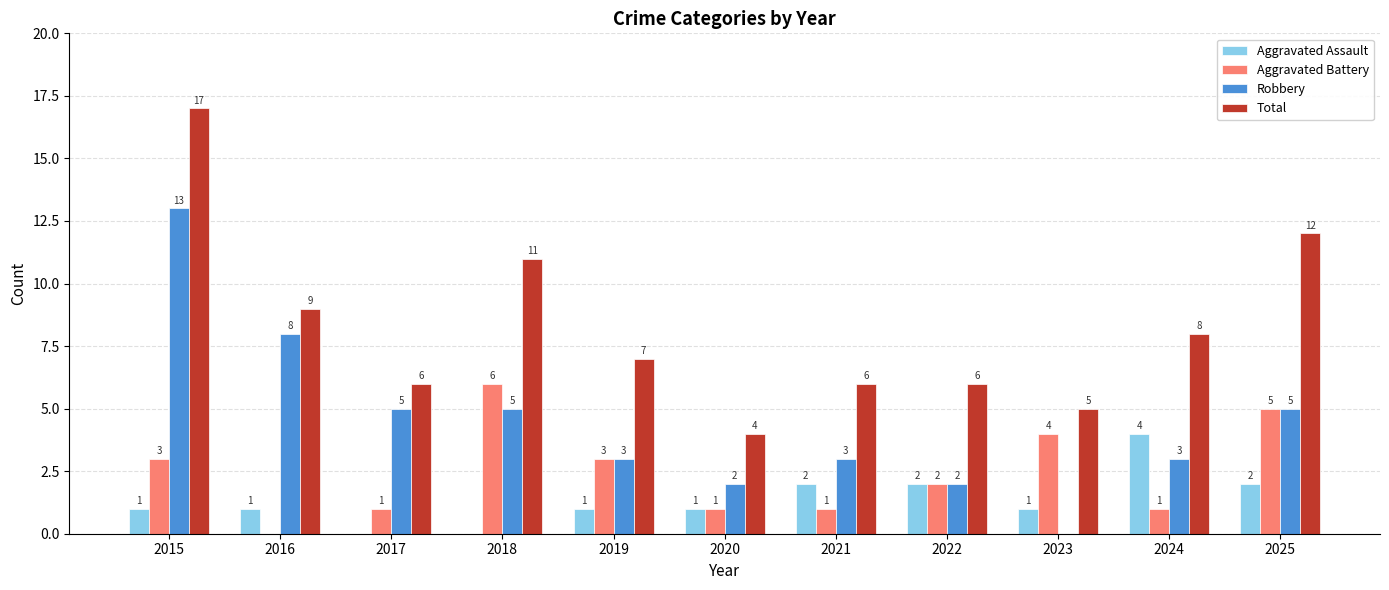

Where is Total nearest to the value 10?

2016